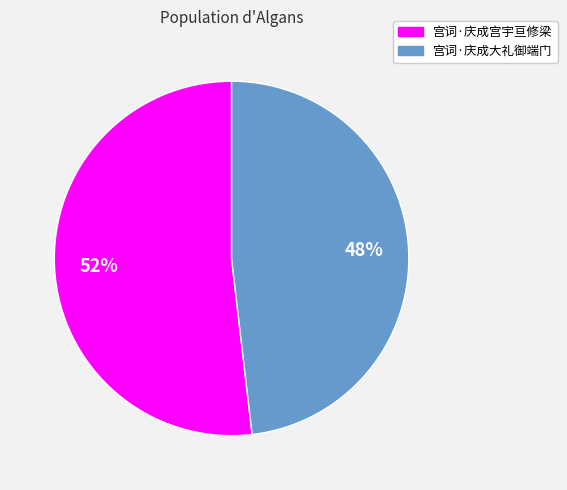

Which category has the biggest portion of the pie?

宫词·庆成宫宇亘修梁